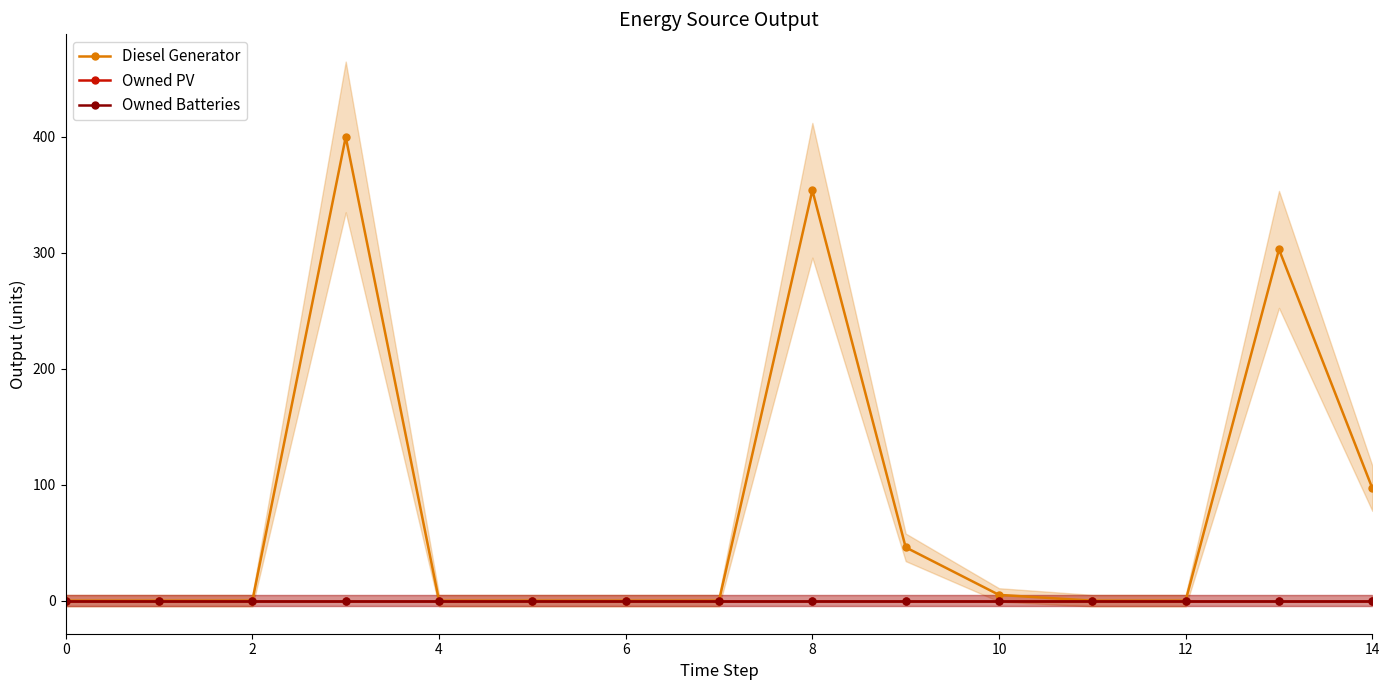

Is the value of Diesel Generator at 12 greater than the value of Owned PV at 2?

No